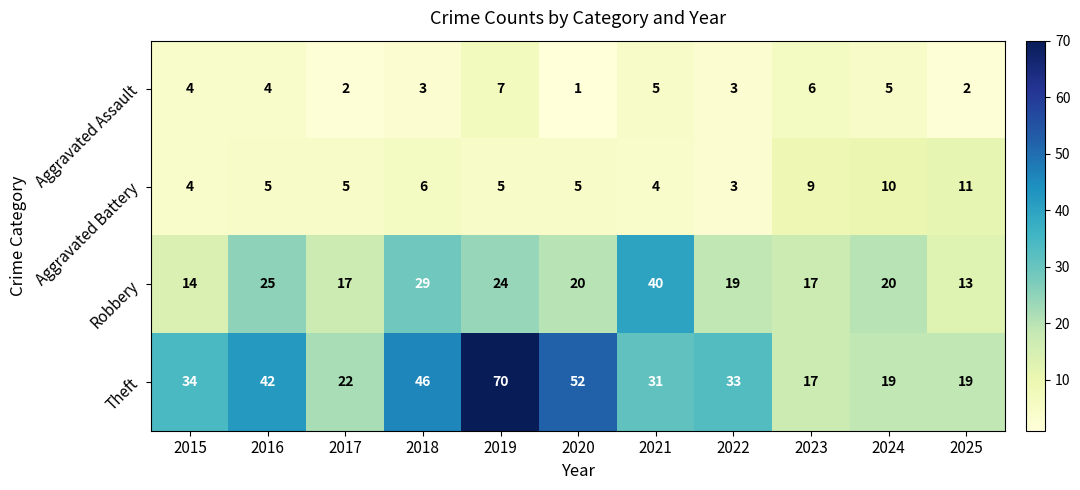

What is the total value across all series at 2016?

76